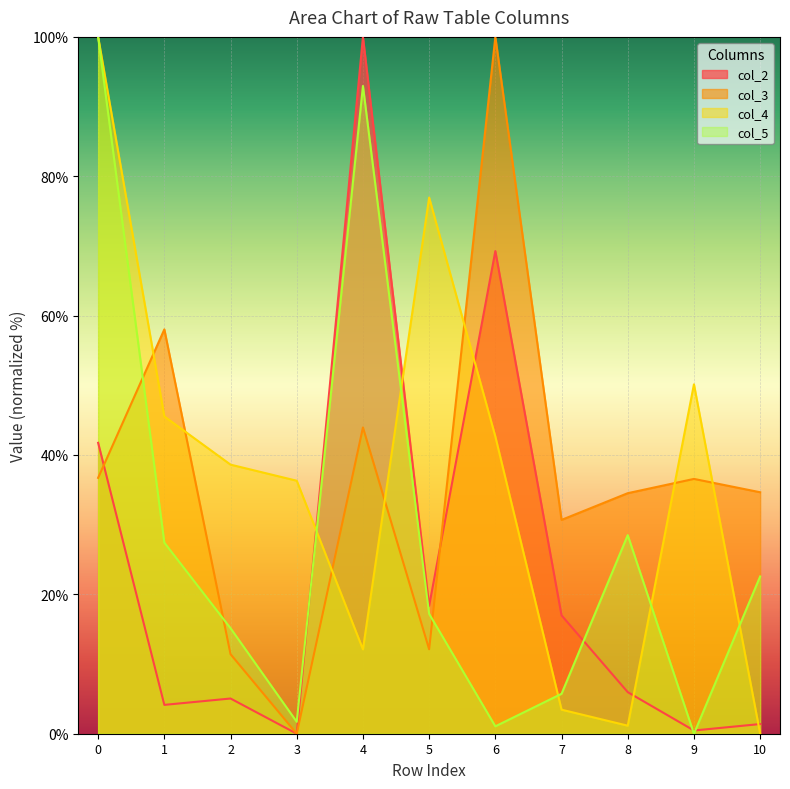

At which label does col_3 reach its peak?

6